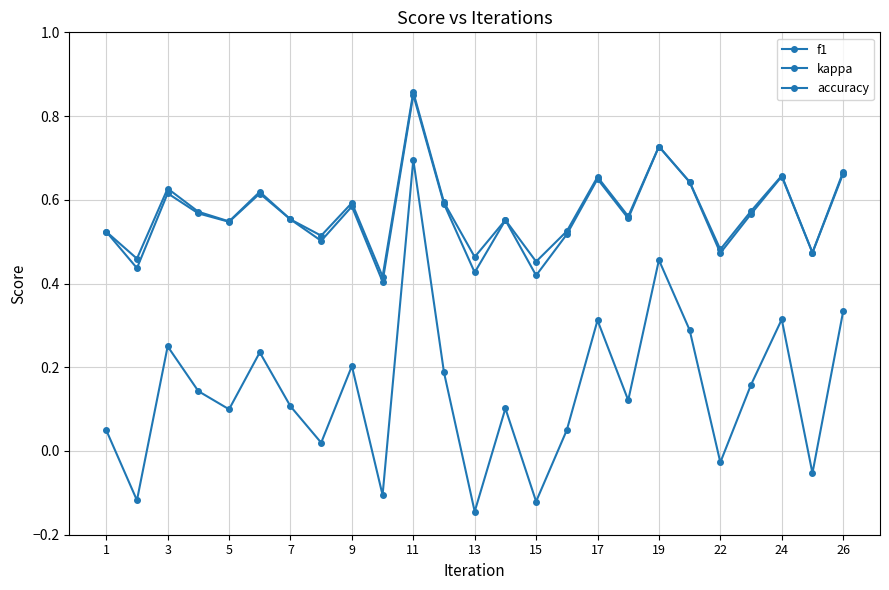

What is the label of the 1st point from the left?

1